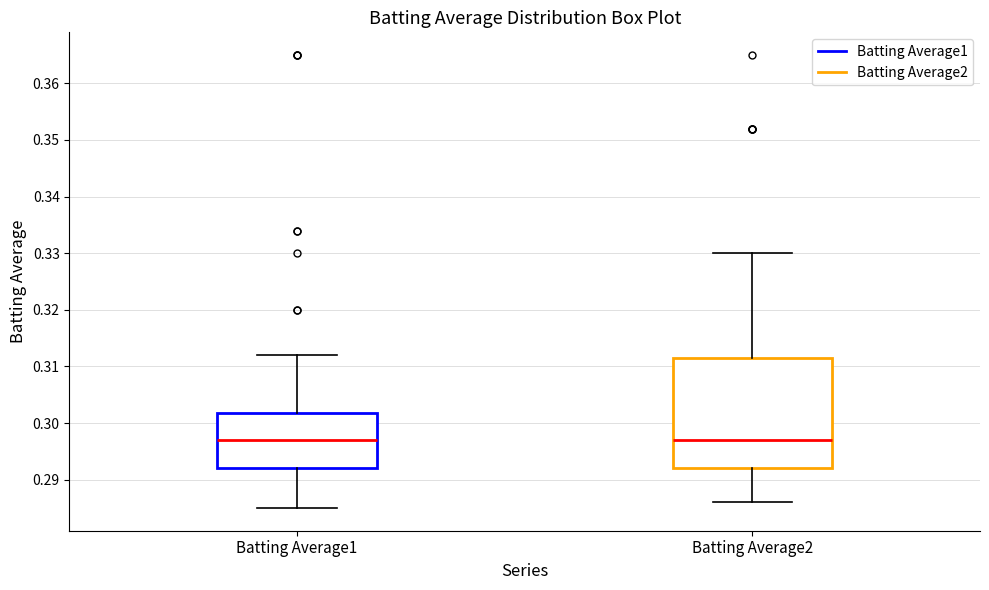

Reading left to right, read every box against the y-axis: the position of its median line, the range the box covers, and the ends of its whiskers. The values are not printed on the chart, so give them approximately, as read against the axis.

Batting Average1: median 0.297, box 0.292 to 0.302, whiskers 0.285 to 0.312
Batting Average2: median 0.297, box 0.292 to 0.312, whiskers 0.286 to 0.330